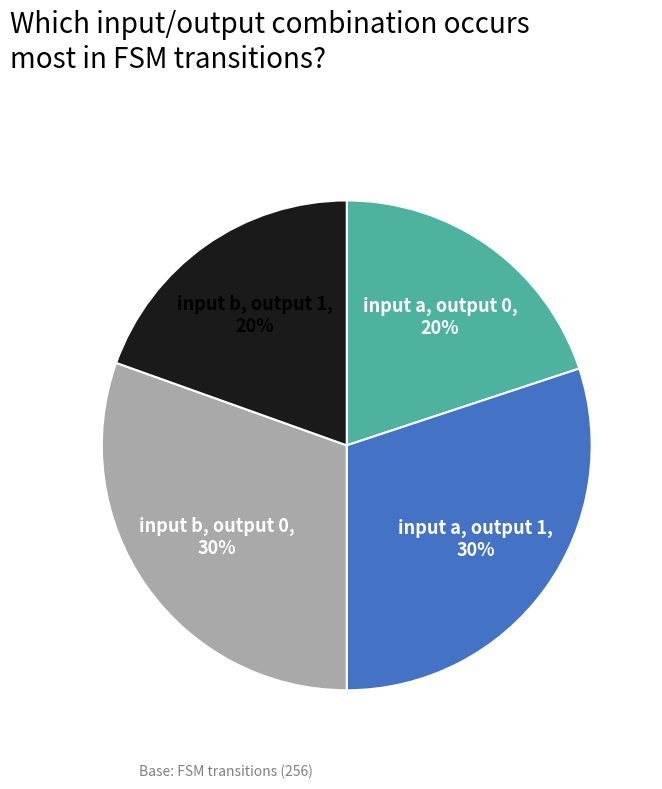

Count the number of slices in the pie.

4